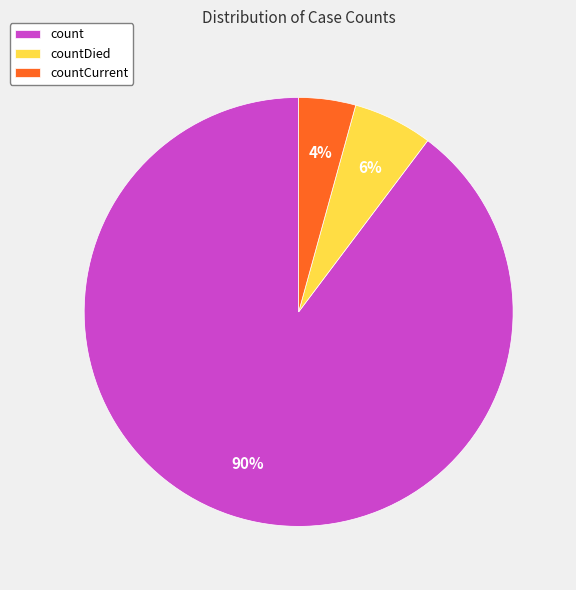

How many slices are in this pie chart?

3